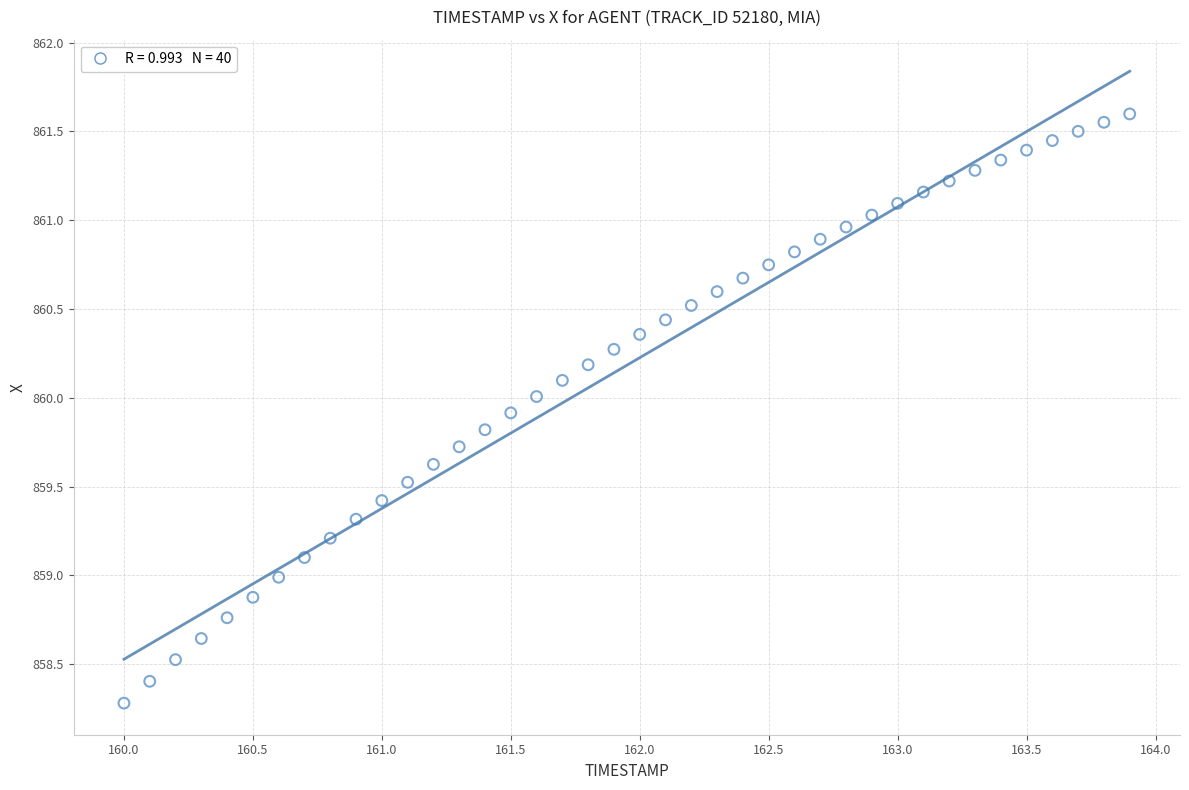

What is the range of Y values (max minus min)?

3.3